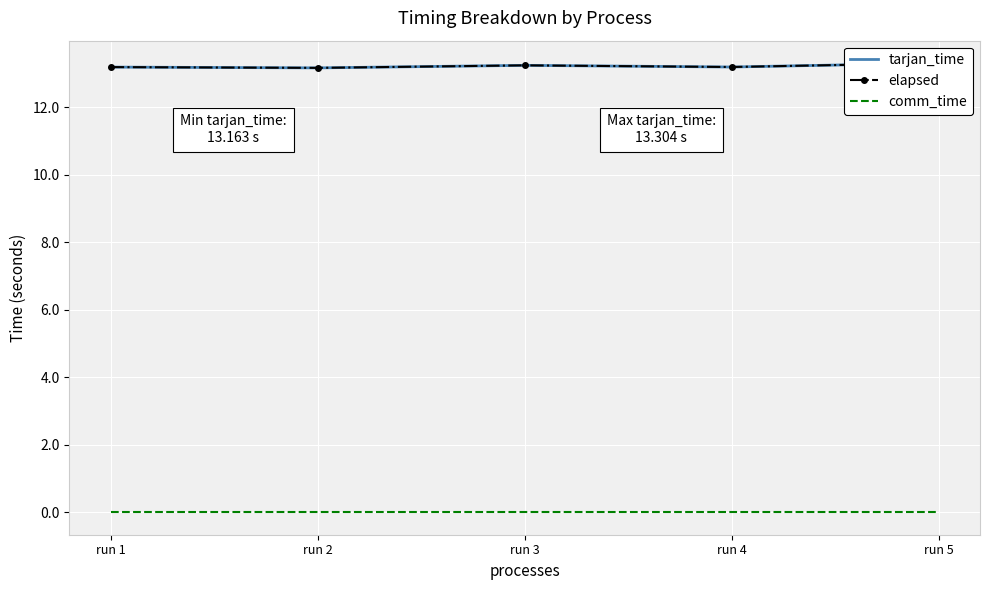

True or false: comm_time and tarjan_time intersect in this chart.

False